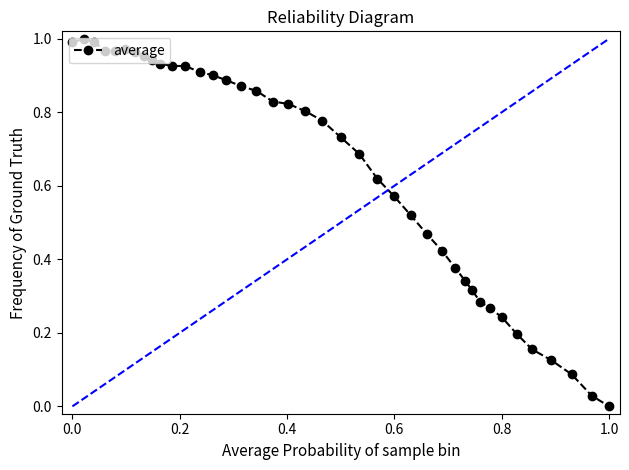

True or false: there are more than 1 points higher than both neighbors.

True